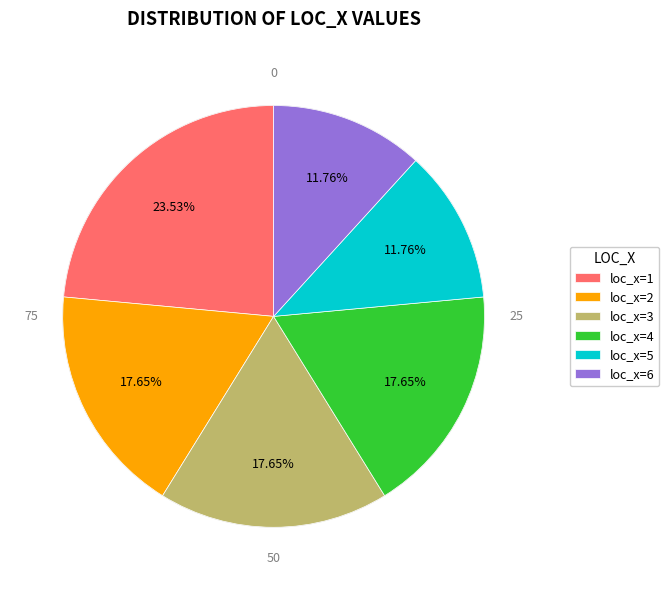

Which has a higher value, loc_x=1 or loc_x=3?

loc_x=1